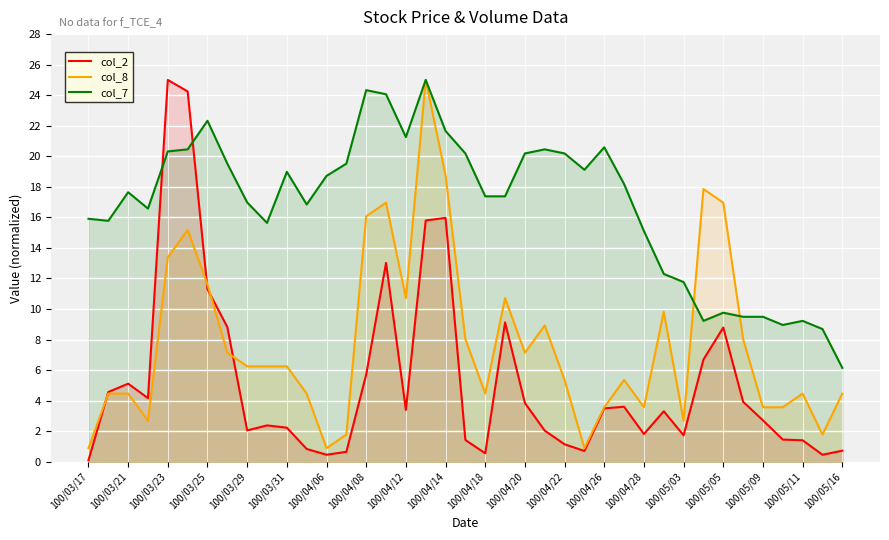

At 100/05/09, list the series in order from smallest to largest.

col_2, col_8, col_7